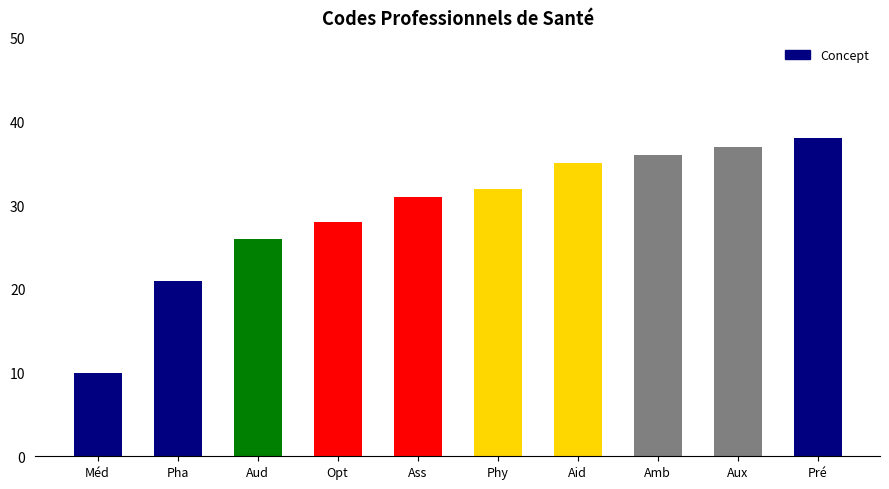

What is the smallest value displayed?

10